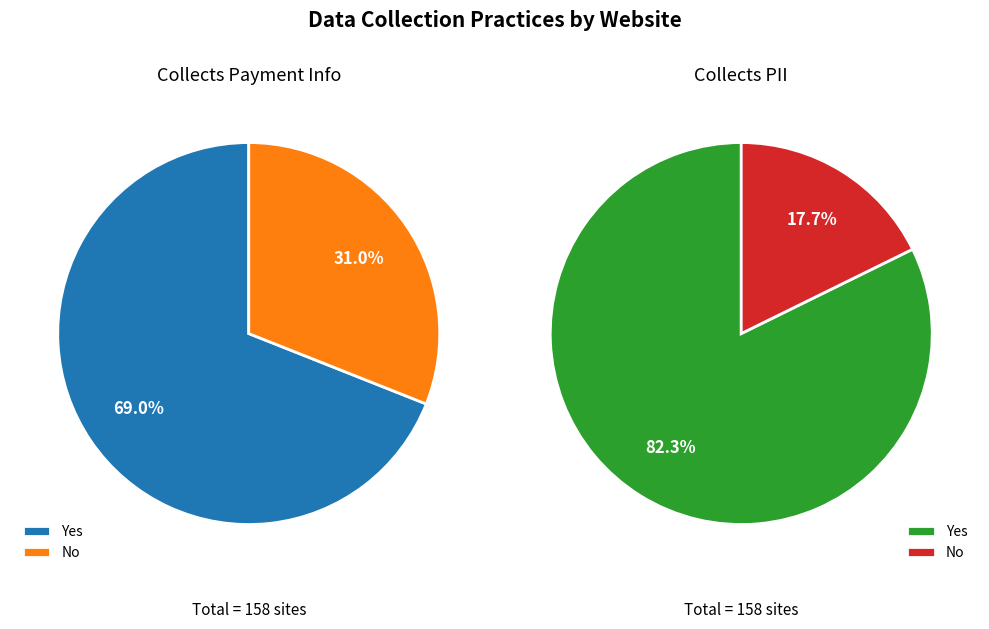

Approximately how many times larger is the value at No compared to Yes?

0.4